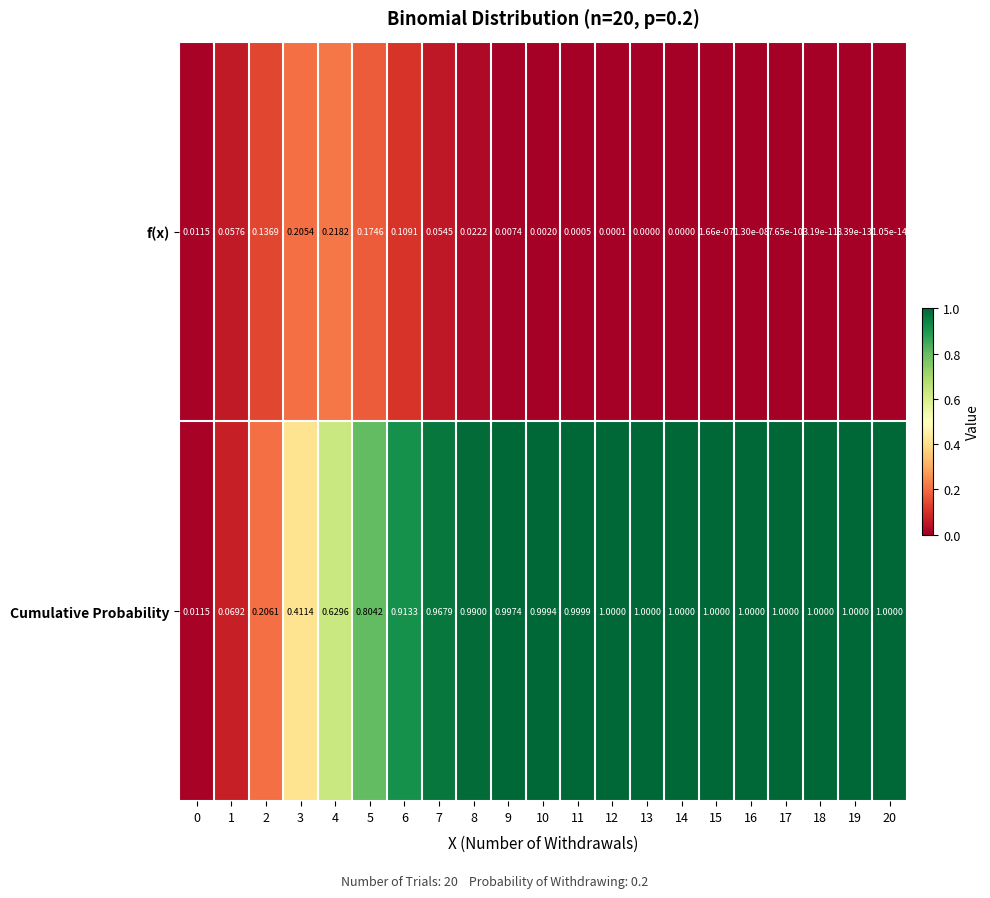

At 18, list the series in order from largest to smallest.

Cumulative Probability, f(x)